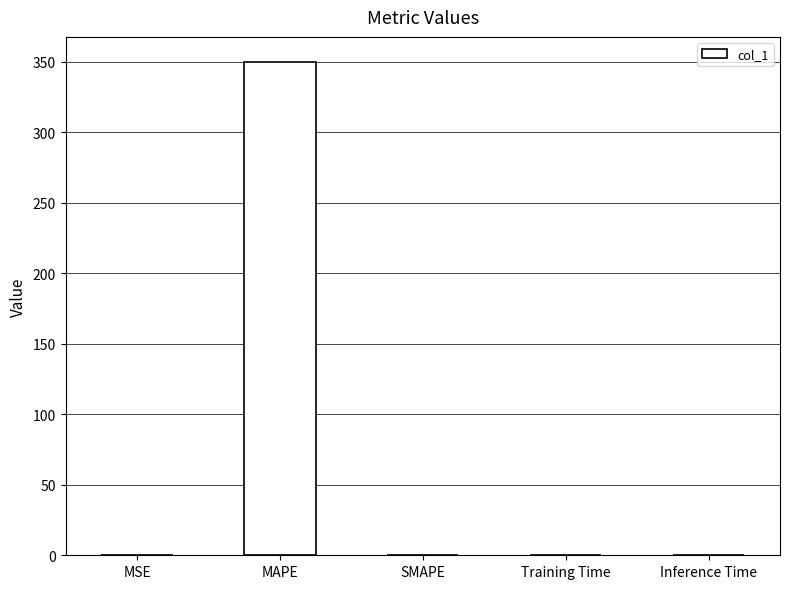

How many categories are shown in the chart?

5